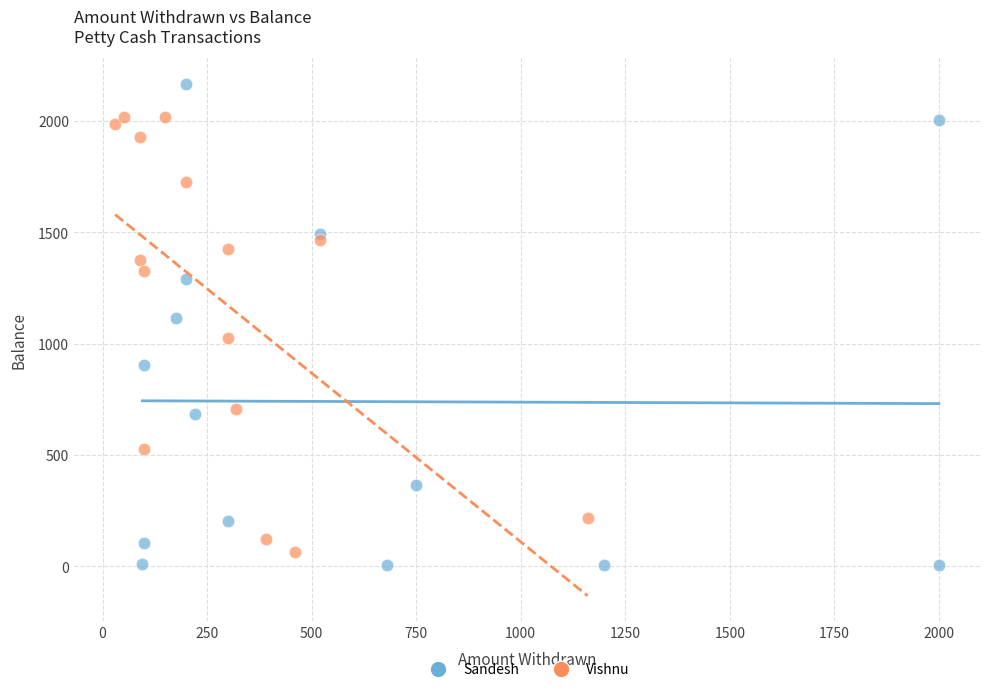

Which series has the largest Y range (max minus min)?

Sandesh